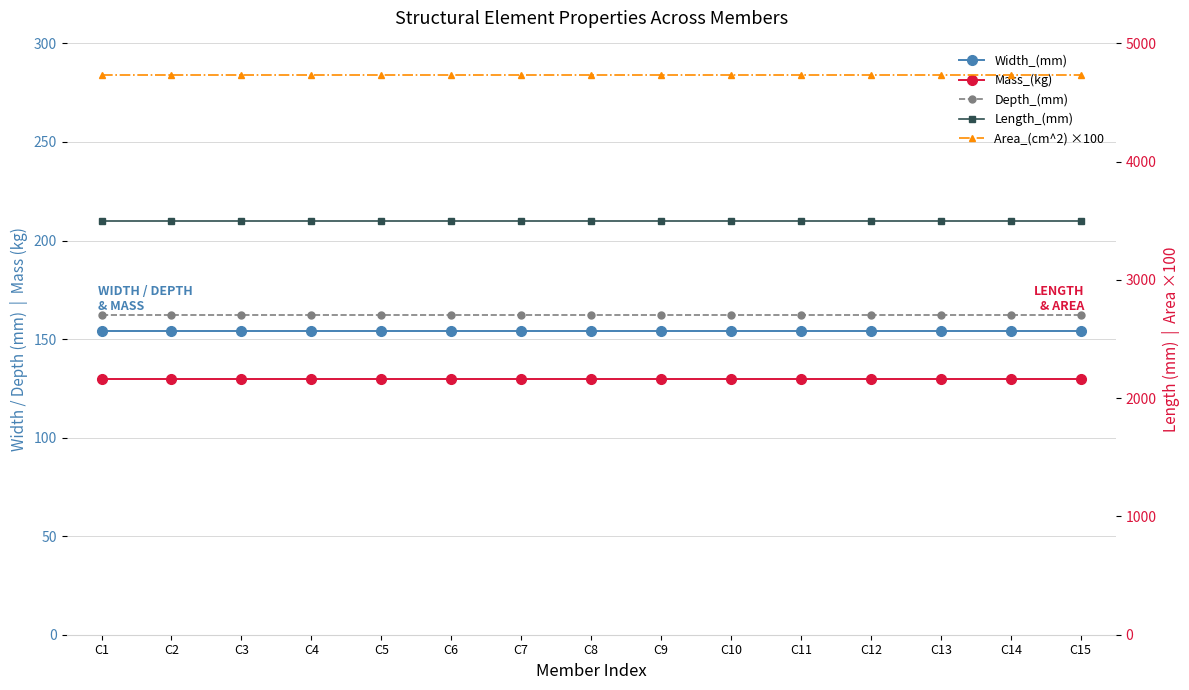

At which category does the chart reach its minimum across all series?

C1